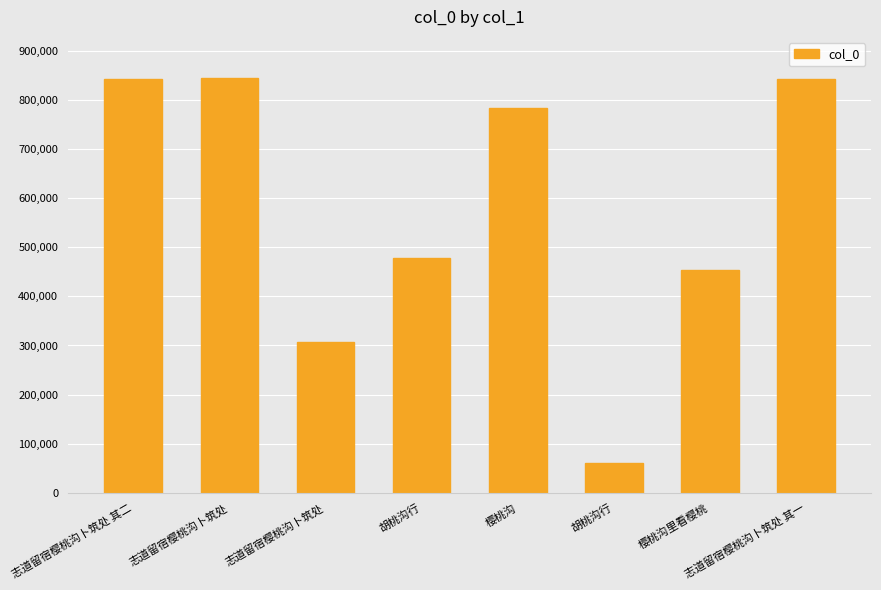

How many bars are there in total?

8